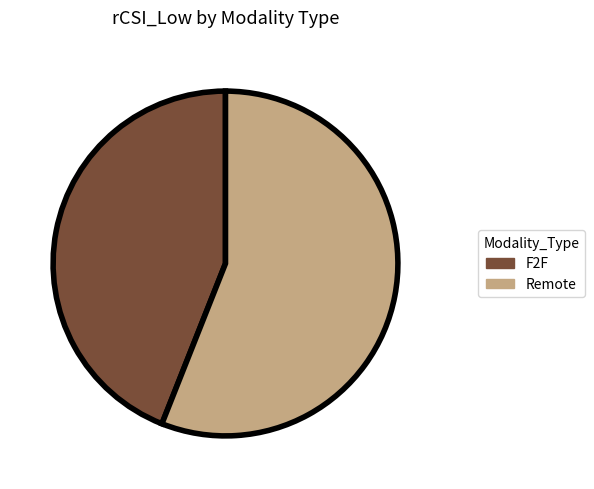

What is the largest slice in the pie chart?

Remote